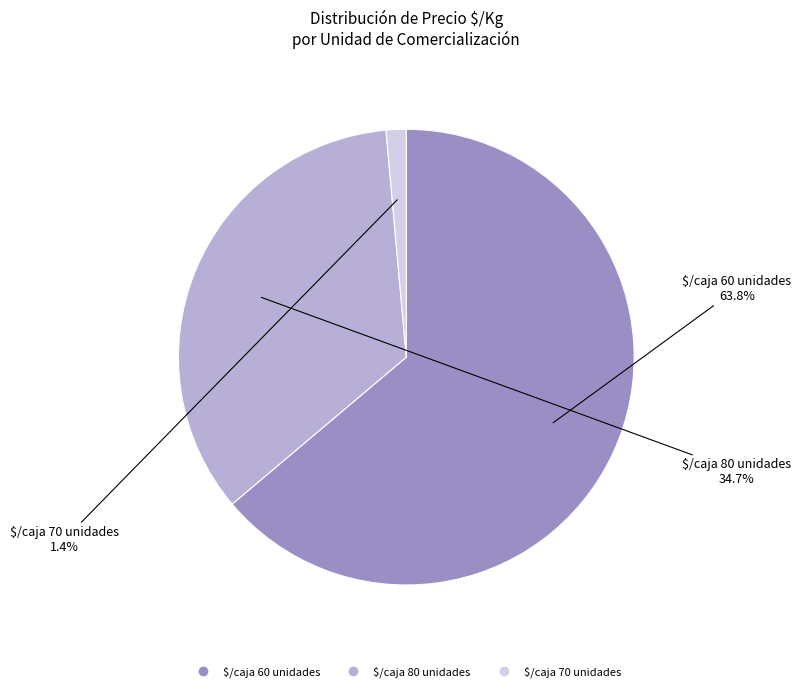

To the nearest percent, what is the average slice percentage?

33%